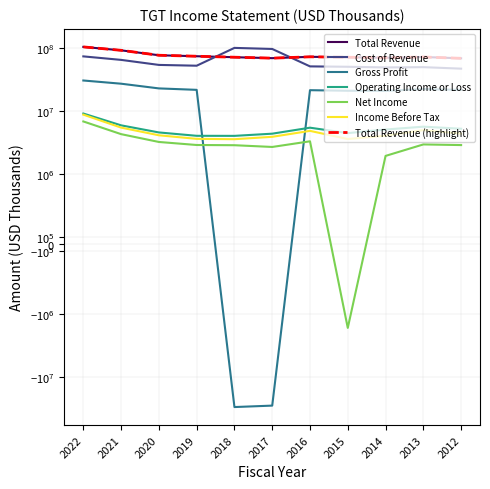

What is the sum of all Operating Income or Loss values?

58906000